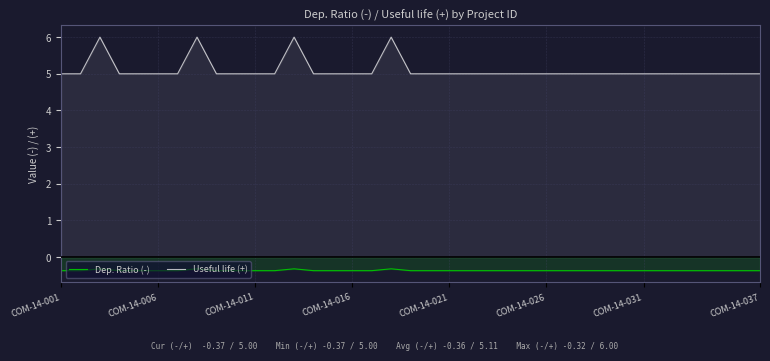

Which series has the largest total across all categories?

Useful life (+)